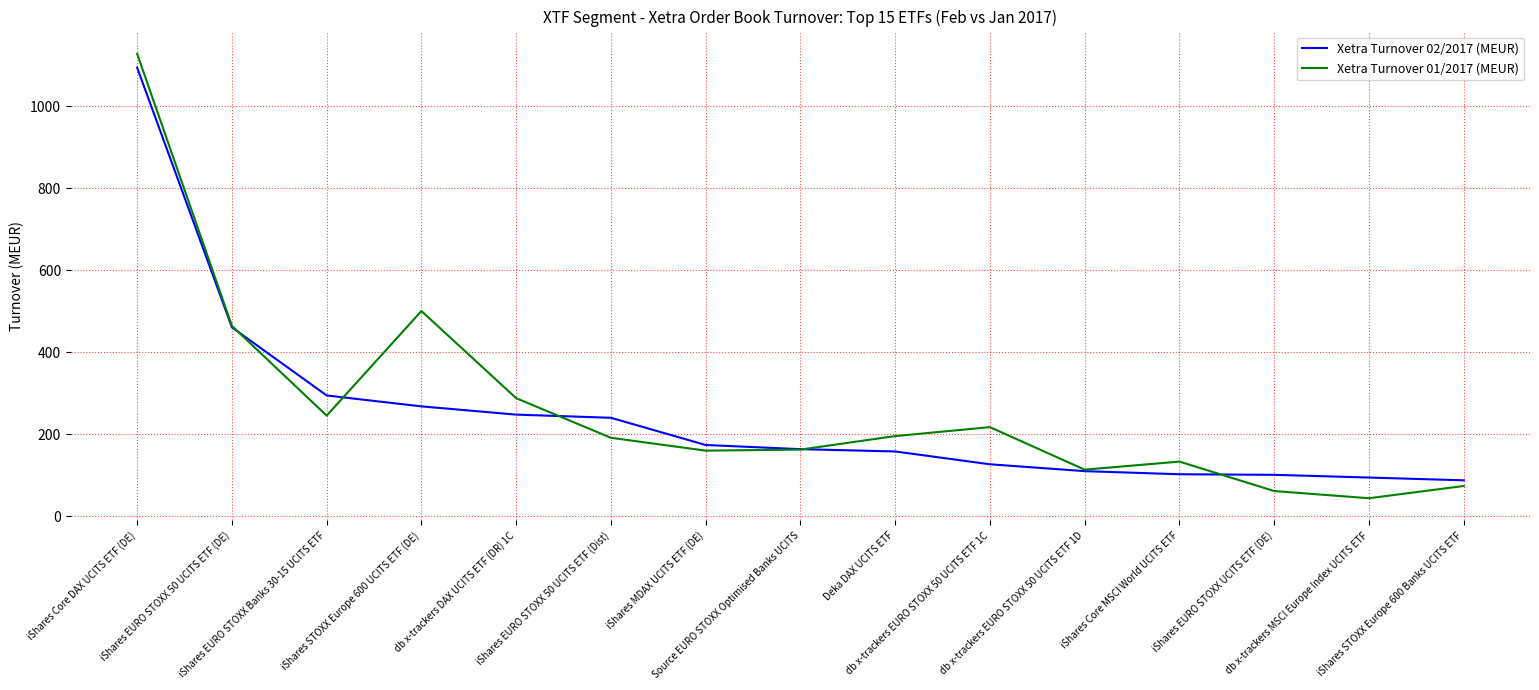

Is it true that Xetra Turnover 02/2017 (MEUR) equals 88.1 at iShares STOXX Europe 600 Banks UCITS ETF?

True